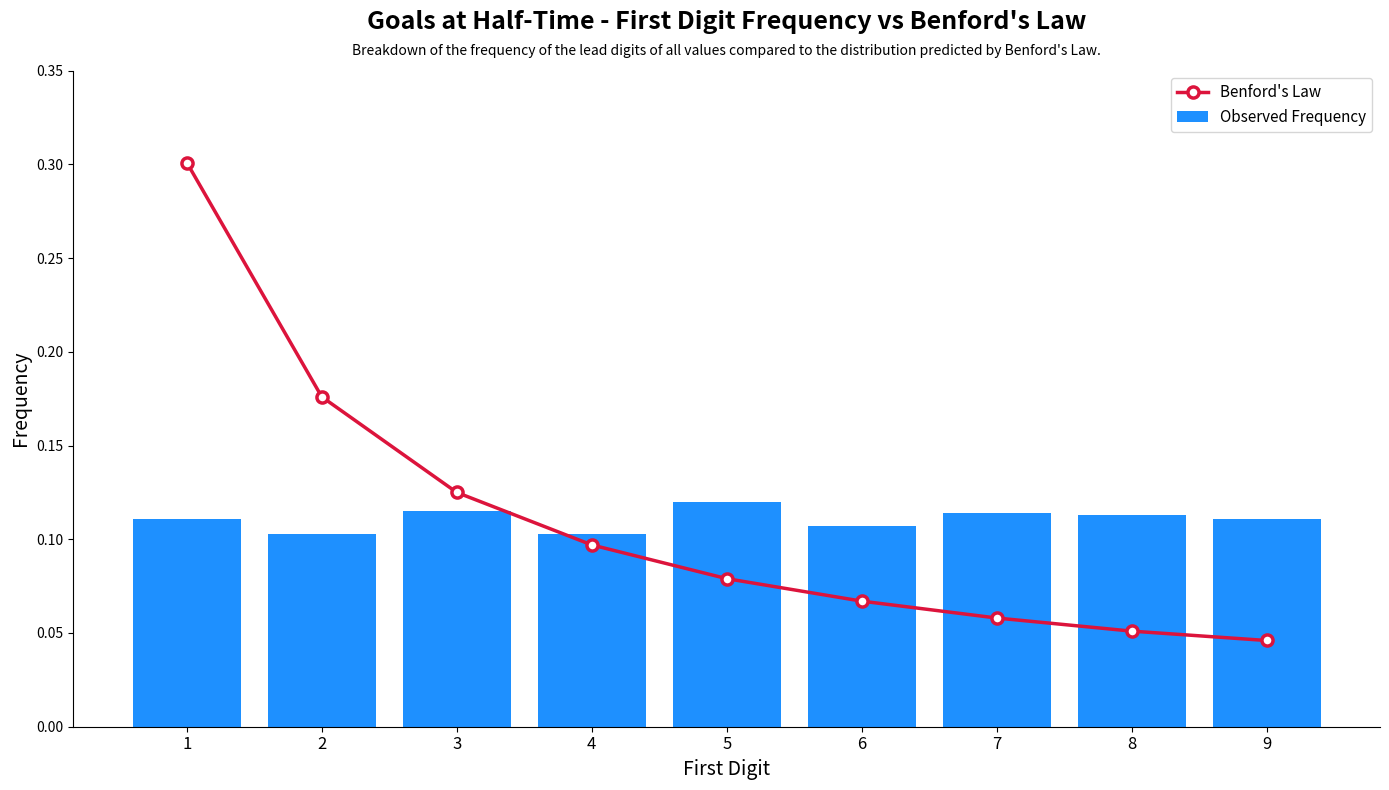

Which has a higher value, 5 or 4?

4